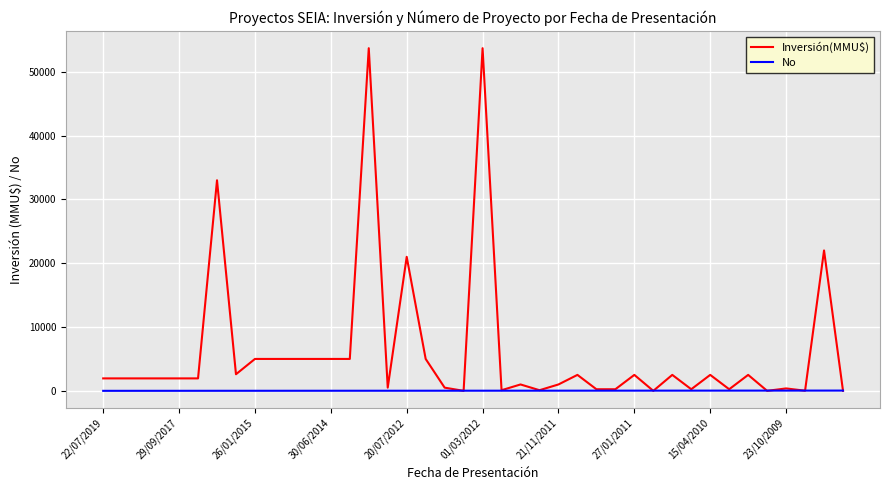

List the series in order of their peak value, highest first.

Inversión(MMU$), No